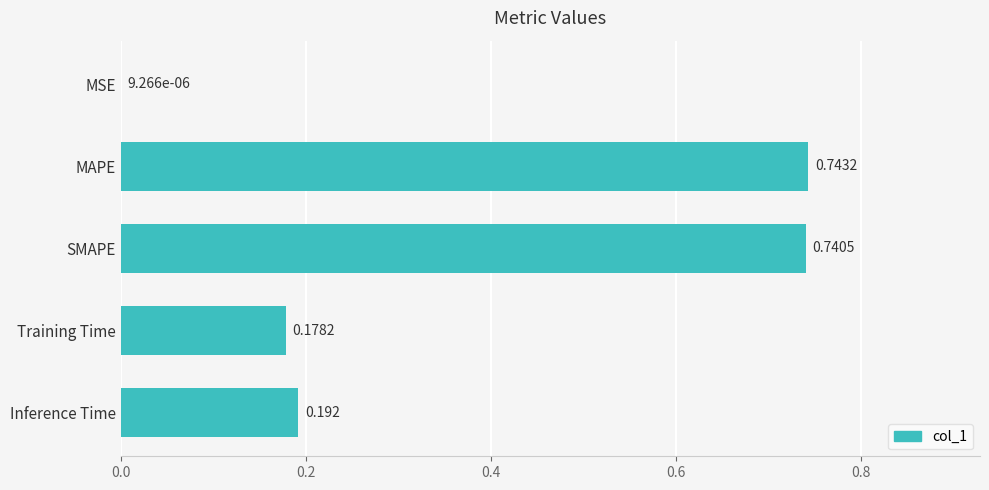

Does the chart contain stacked bars?

No